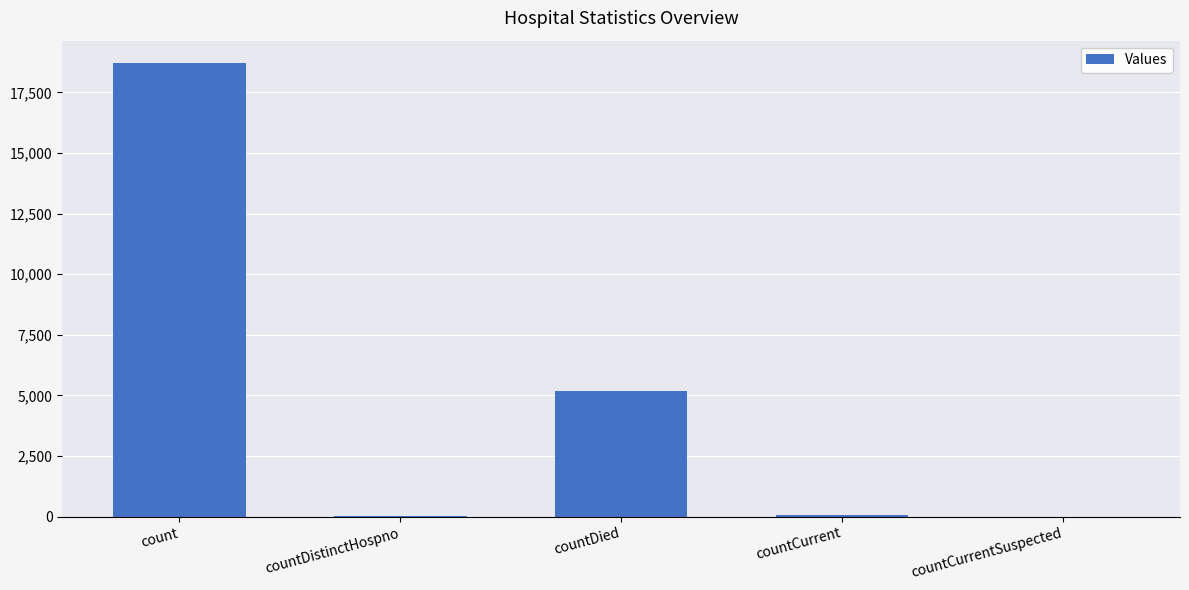

What value does the data have at countDied?

5170